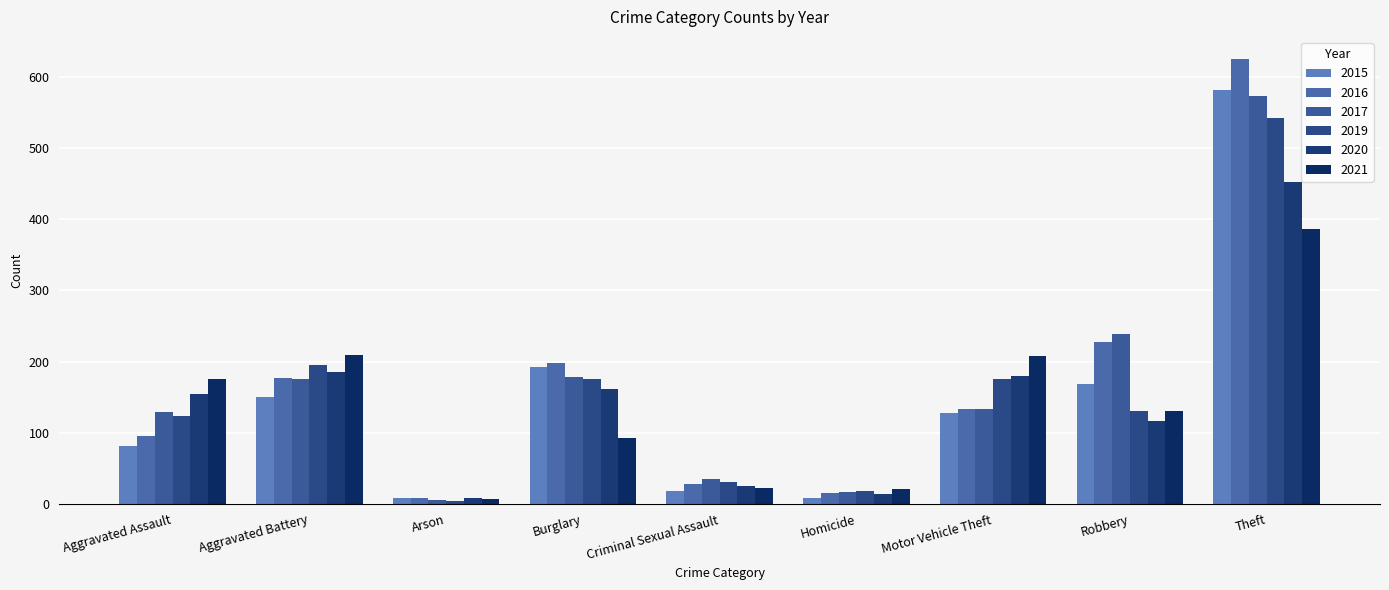

How many bars are there in total?

54